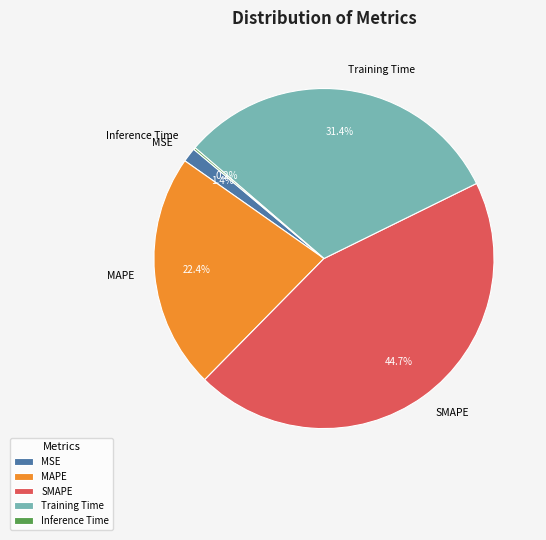

Do MSE and Training Time together represent more than half of the pie?

No